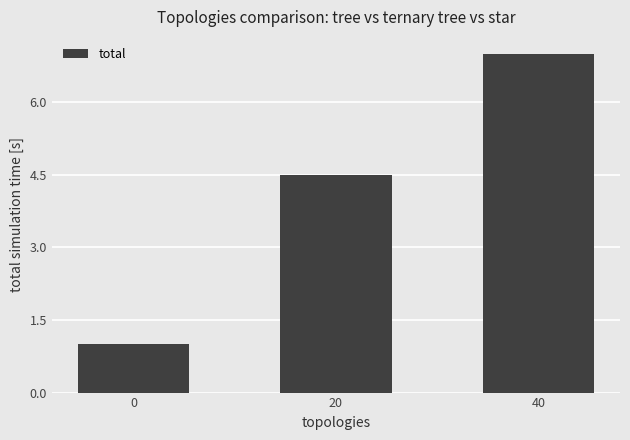

What is the average value?

4.2